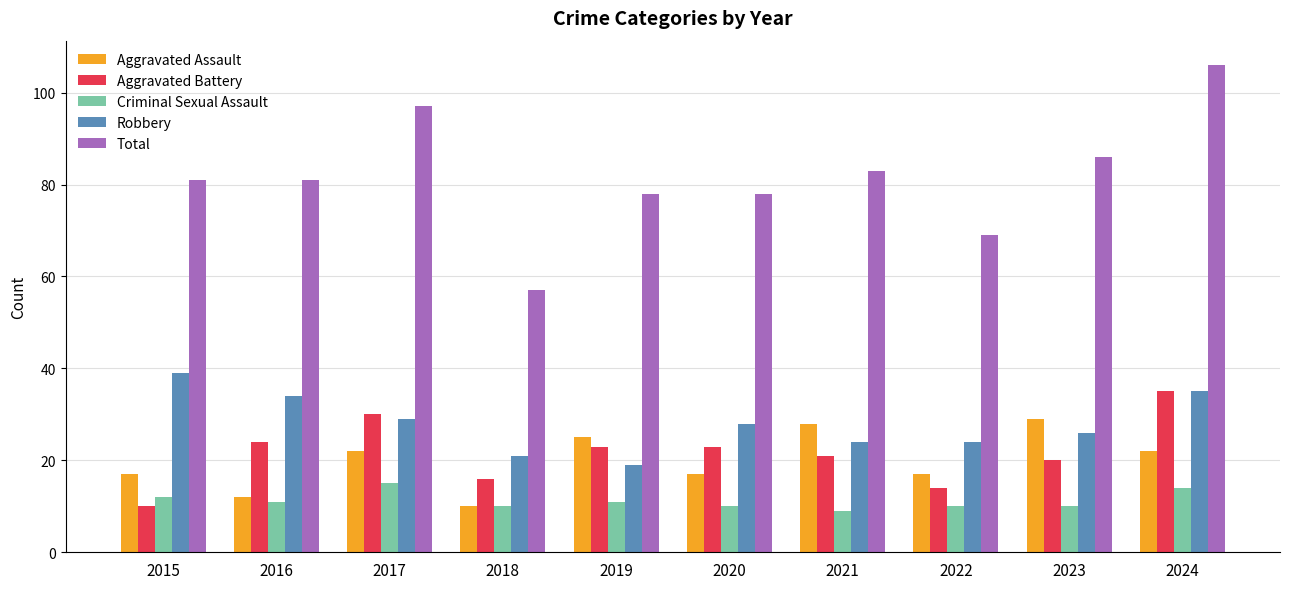

What is the difference between the second highest and minimum values in the Robbery series?

16